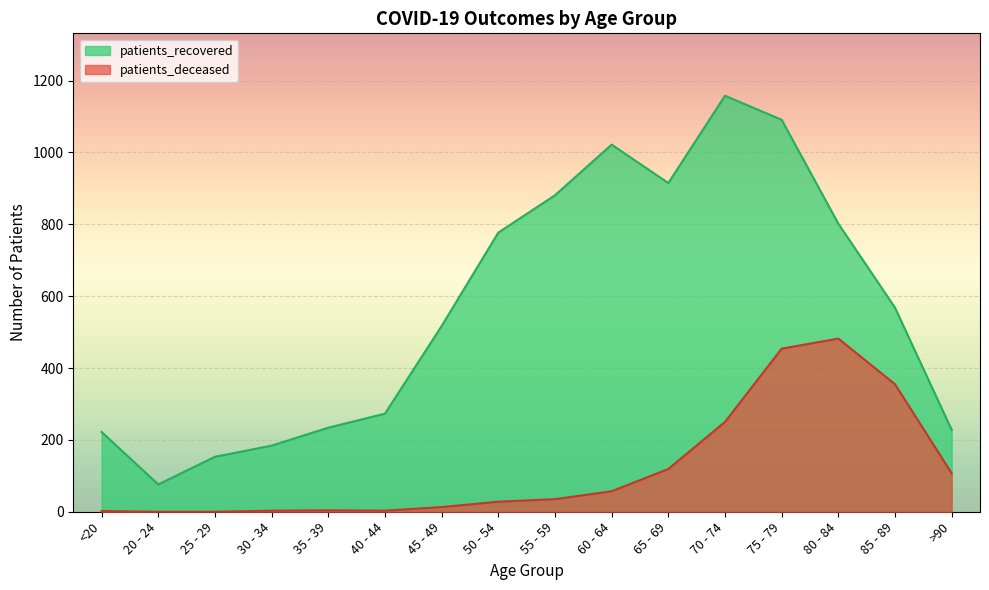

At which label does patients_deceased first exceed 35?

60 - 64